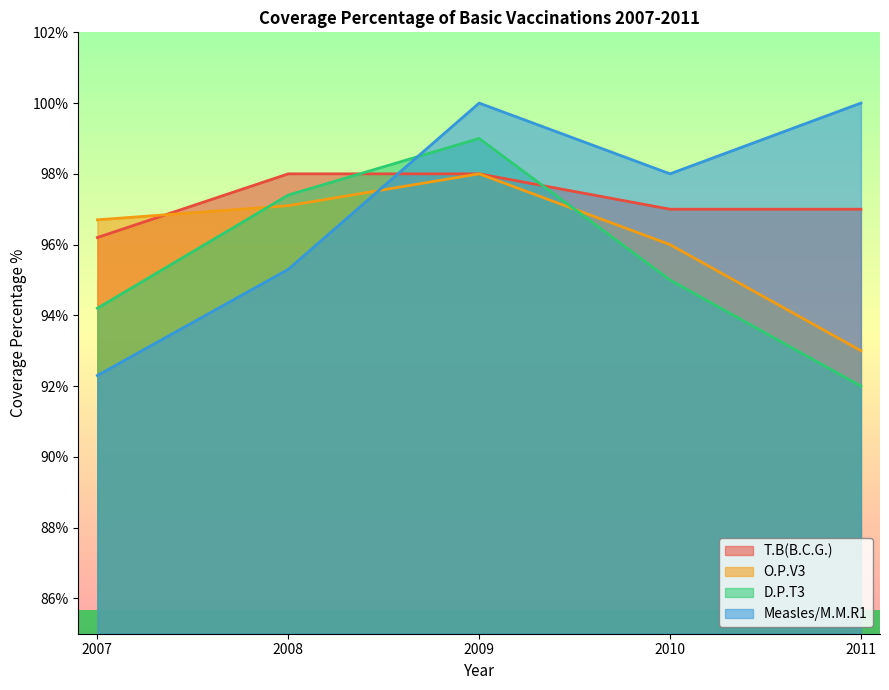

Where is the first local maximum for Measles/M.M.R1?

2009